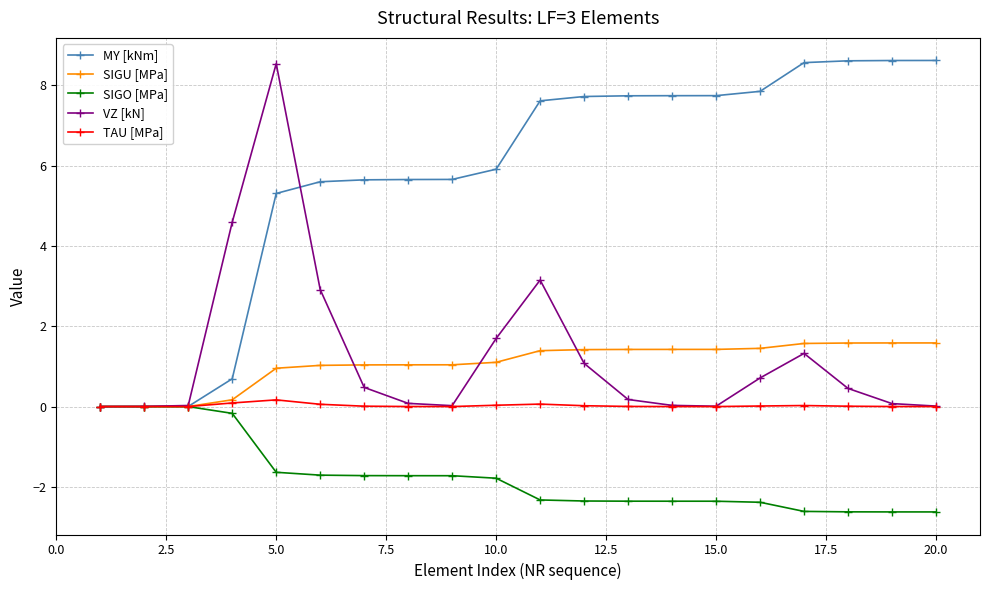

Which series has the largest total across all categories?

MY [kNm]